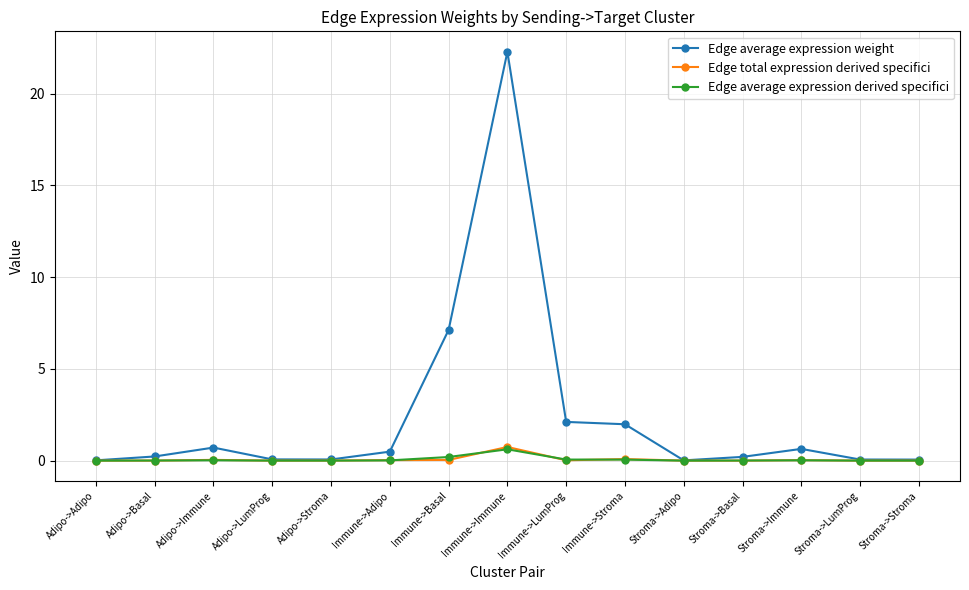

At which category is the sum across all series the highest?

Immune->Immune